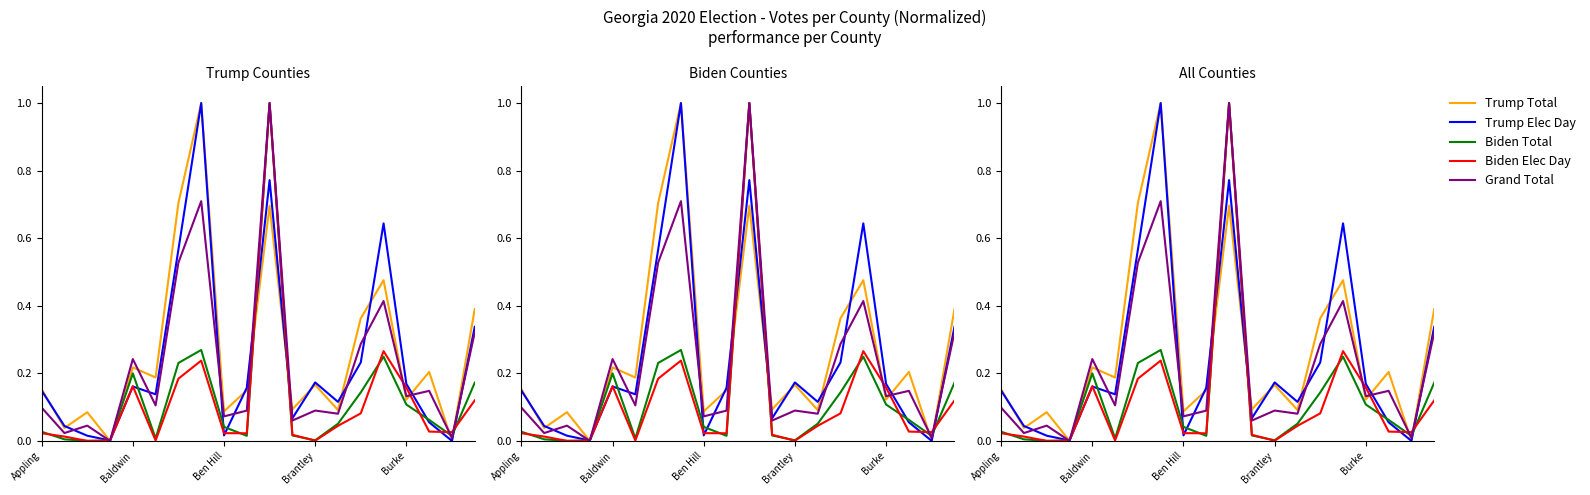

How many interior local peaks does the Trump Total series have?

7